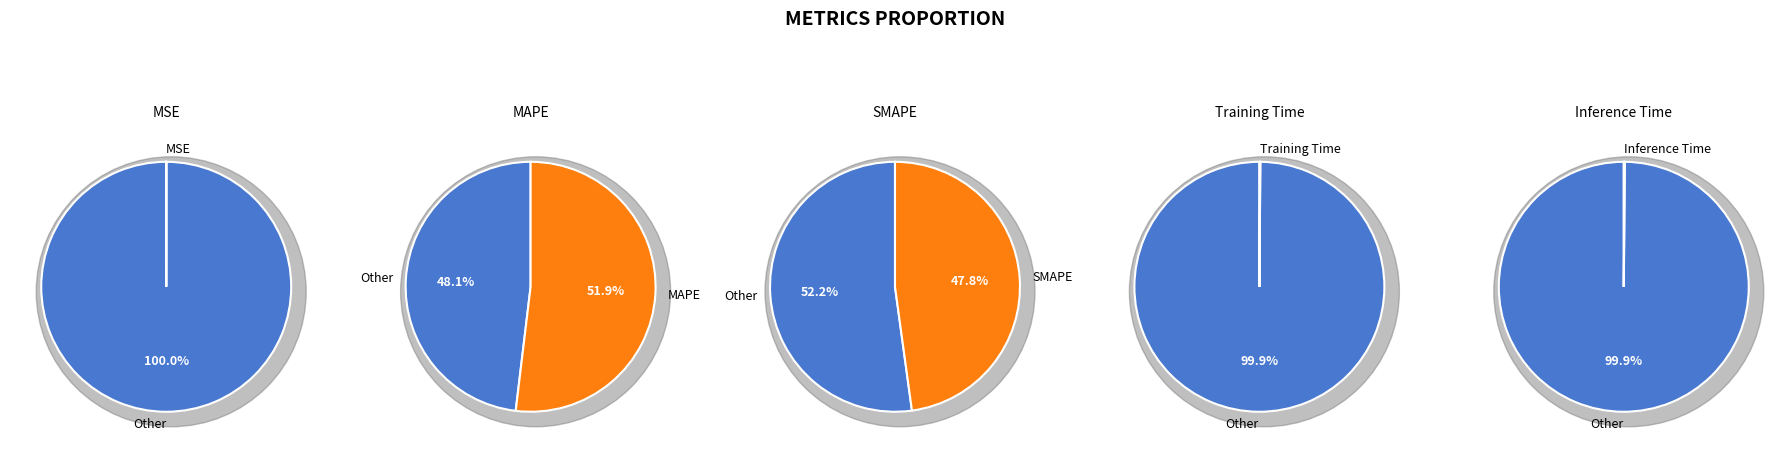

Which category has the smallest portion of the pie?

MSE